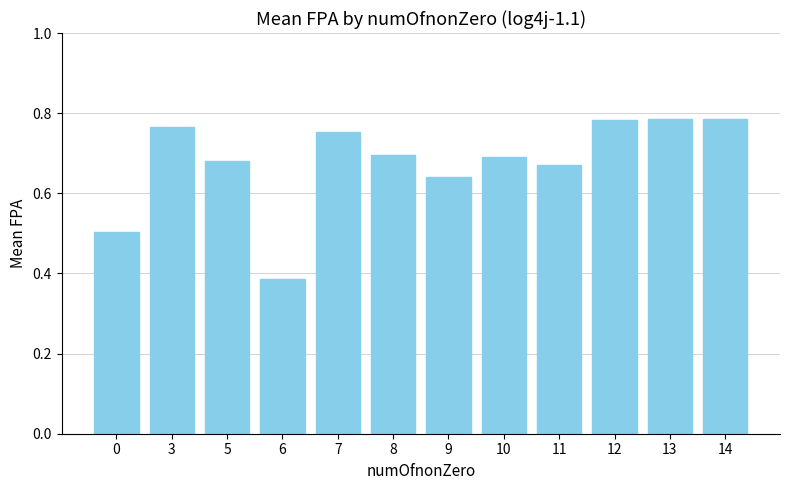

True or false: the data shows 0.3 at 9.

False